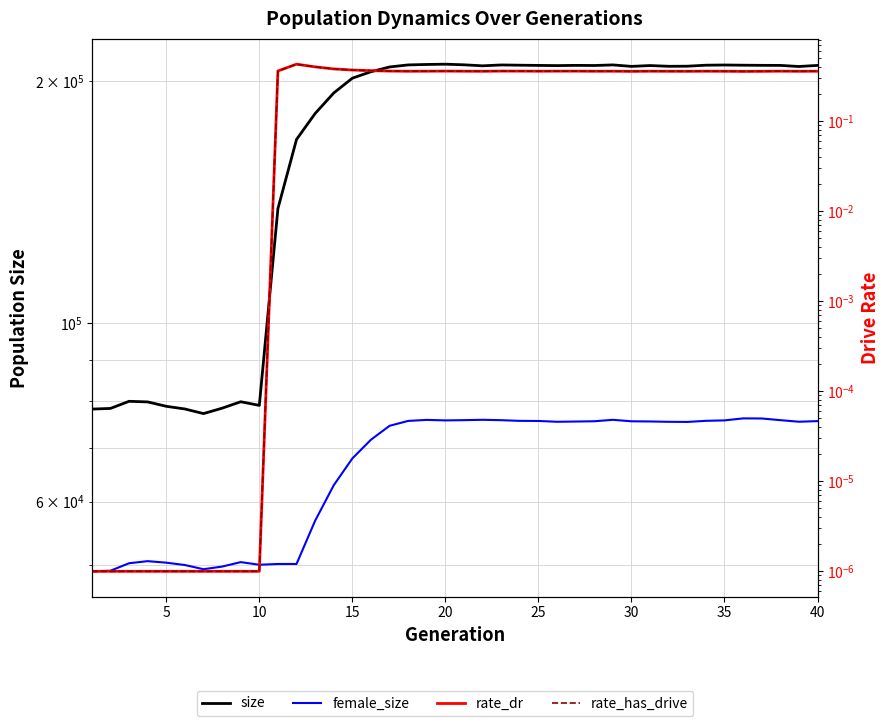

At how many categories does at least one series exceed 190964?

27